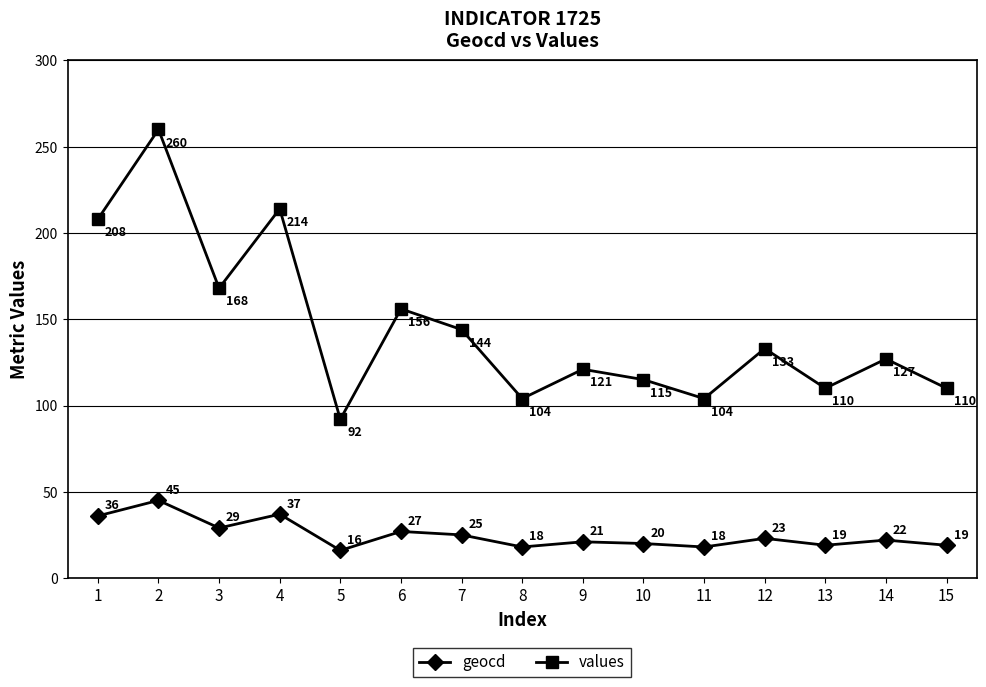

True or false: geocd and values cross at least once.

False